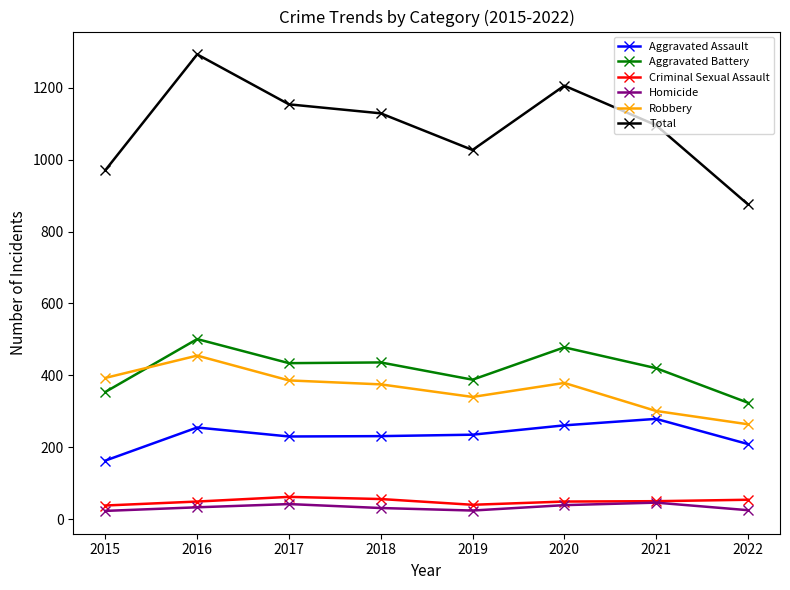

At which category is the sum across all series the highest?

2016